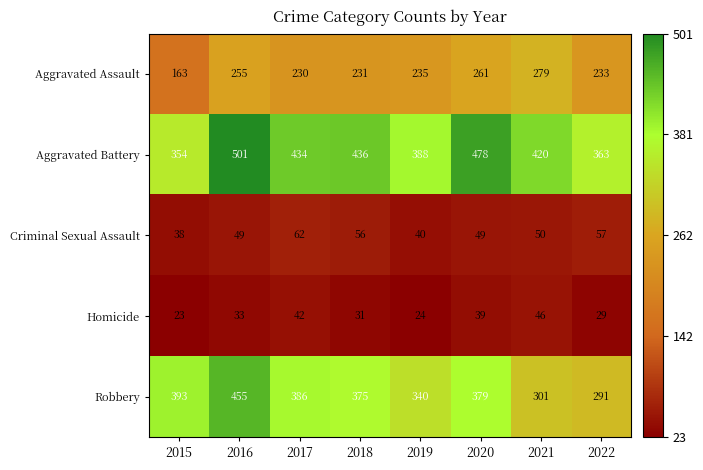

Between 2020 and 2021, which series saw the biggest shift?

Robbery